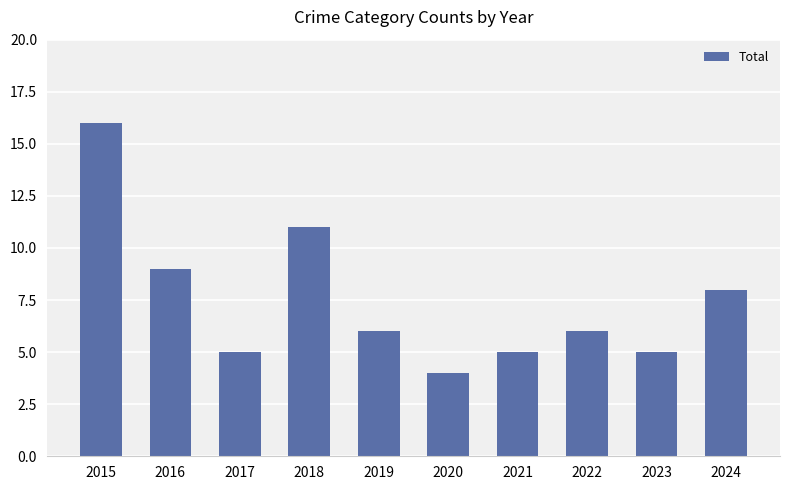

Approximately how many times larger is the value at 2018 compared to 2017?

2.2